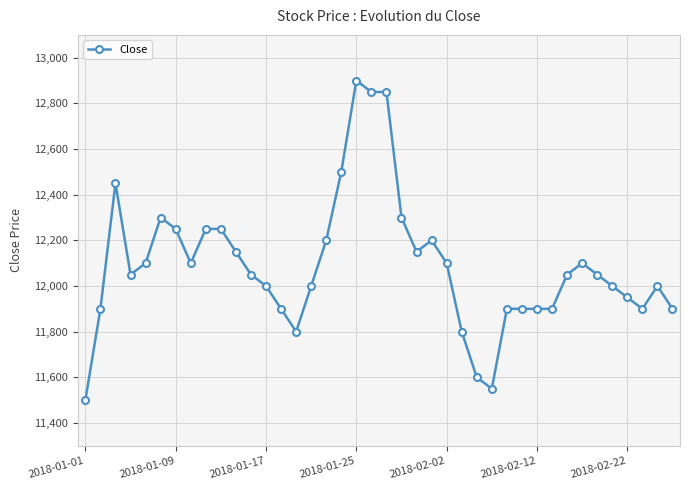

What is the greatest value displayed?

12900